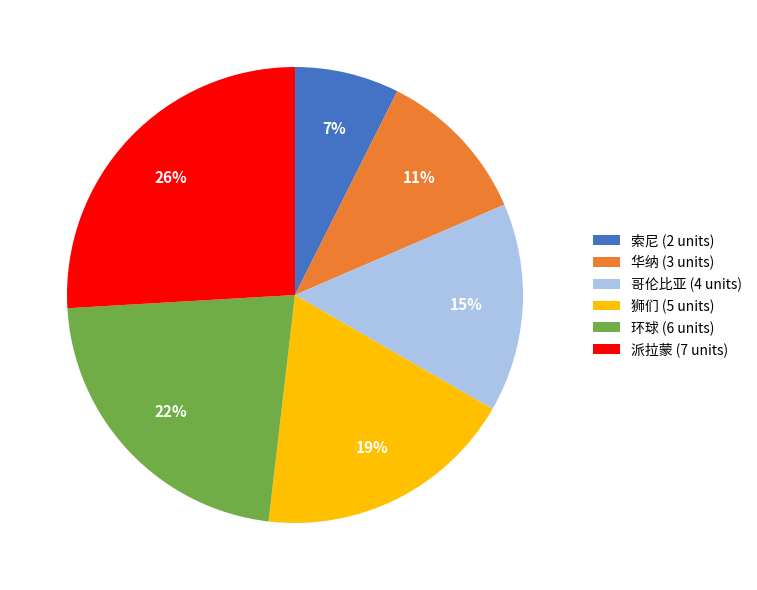

To the nearest percent, what portion does 环球 represent?

22%